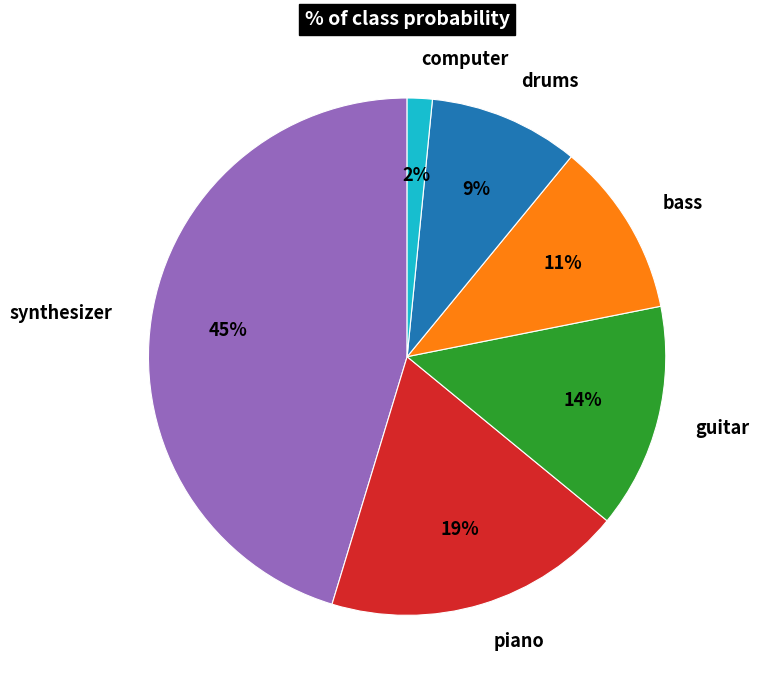

Rank the categories by value from highest to lowest.

synthesizer, piano, guitar, bass, drums, computer